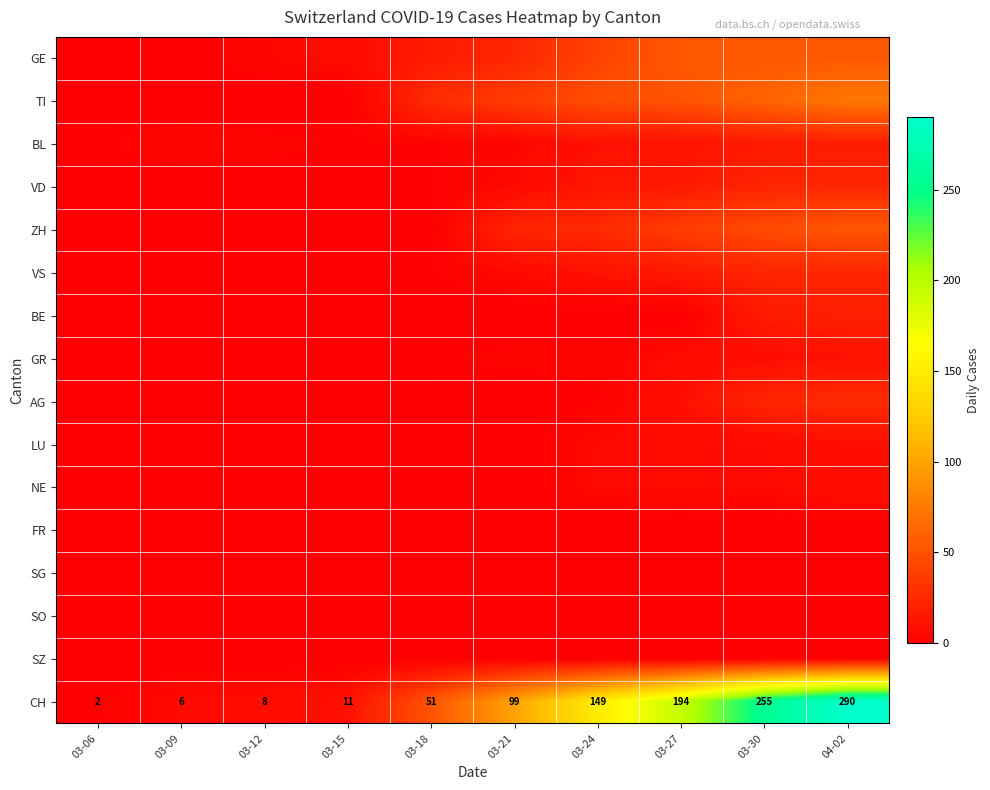

How many values in the GR series are below 3?

5